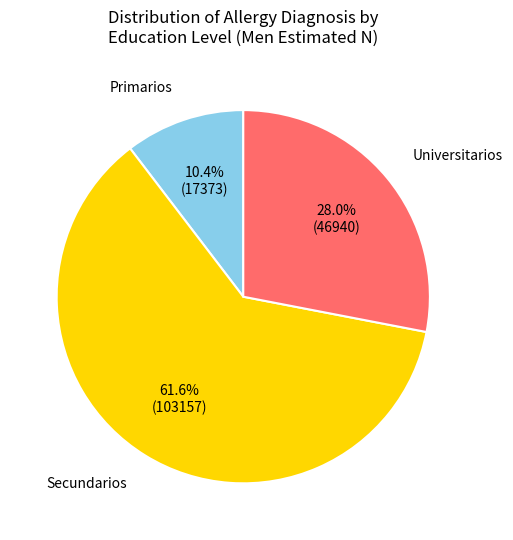

Is there any slice that represents more than half of the pie?

Yes